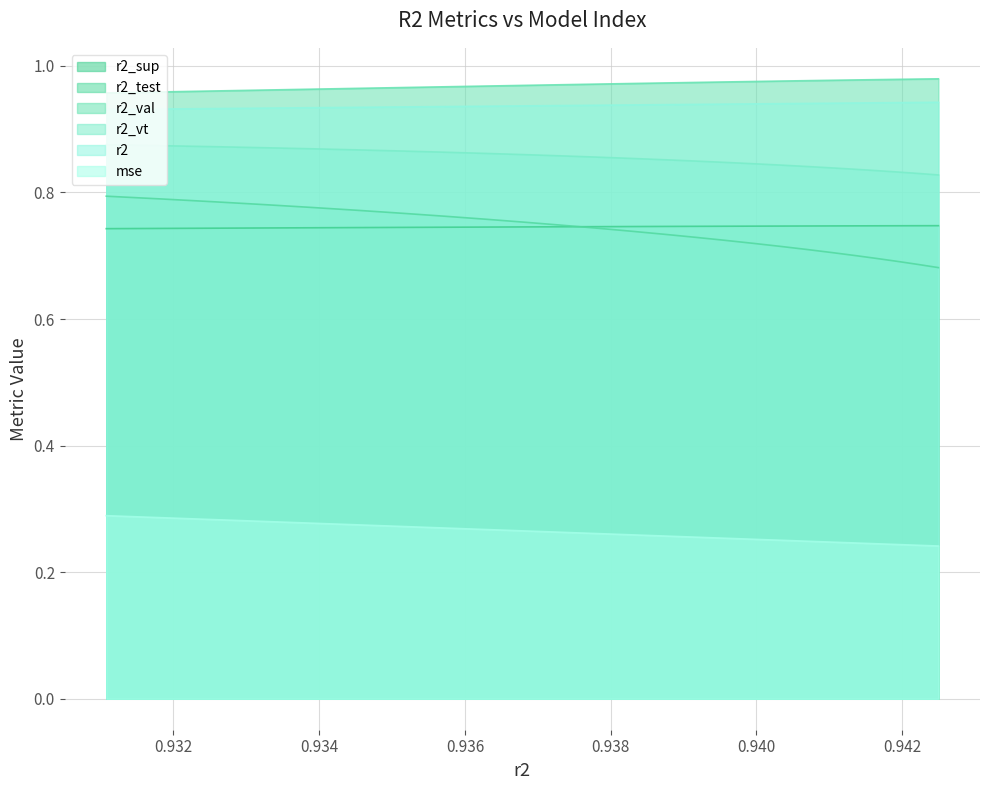

At how many categories does at least one series exceed 0?

25